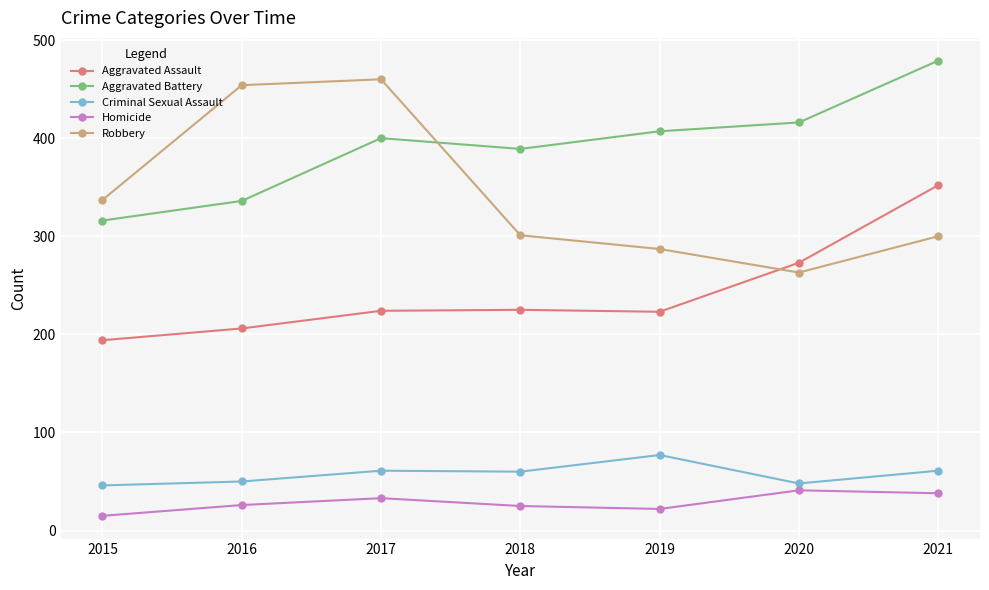

What is the sum of all Aggravated Battery values?

2743